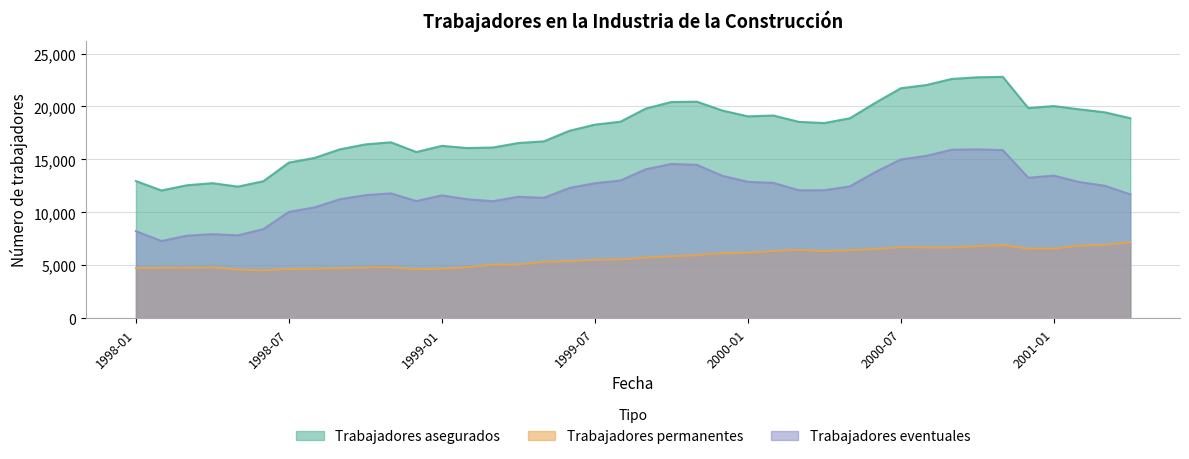

At which label is Trabajadores permanentes closest to 5854?

1999-10